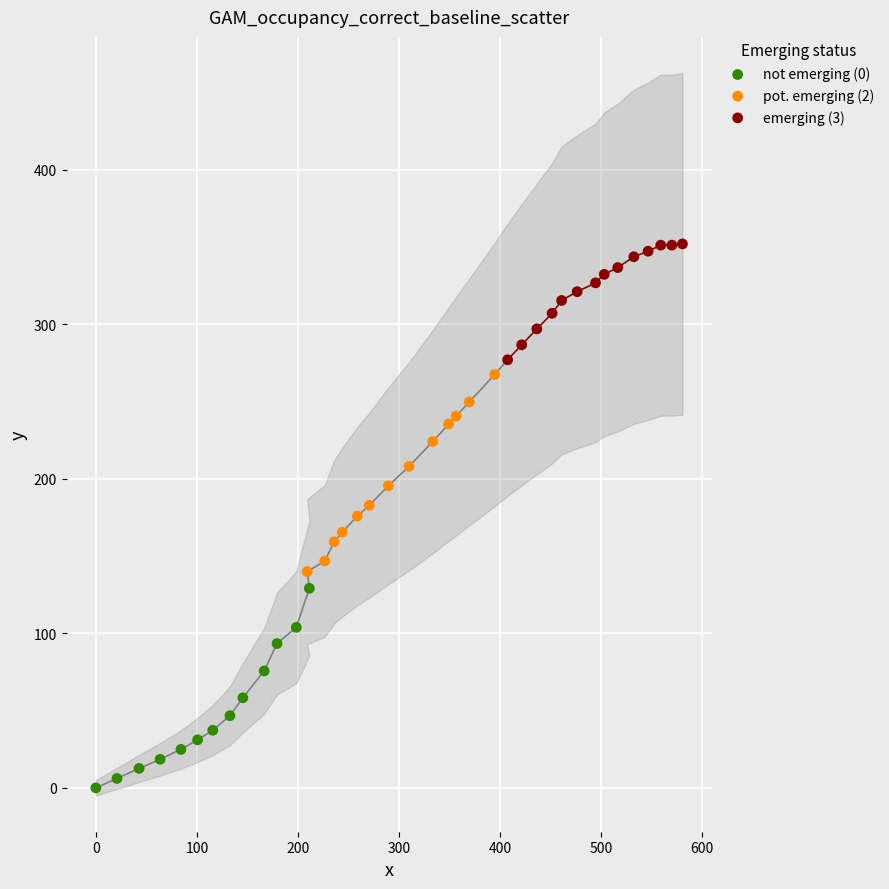

Which series contains the lowest Y value?

not emerging (0)